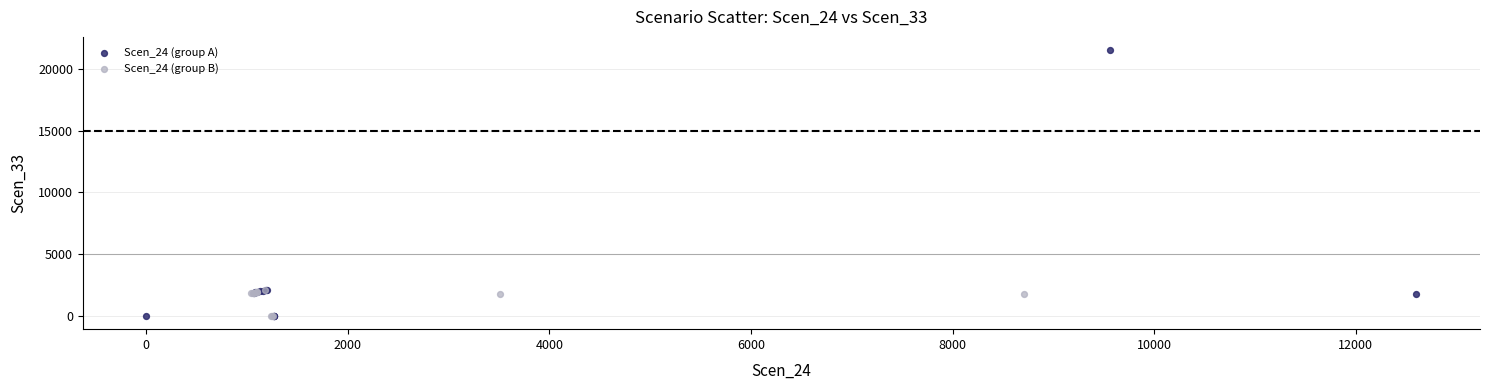

Which series has the largest Y range (max minus min)?

Scen_24 (group A)